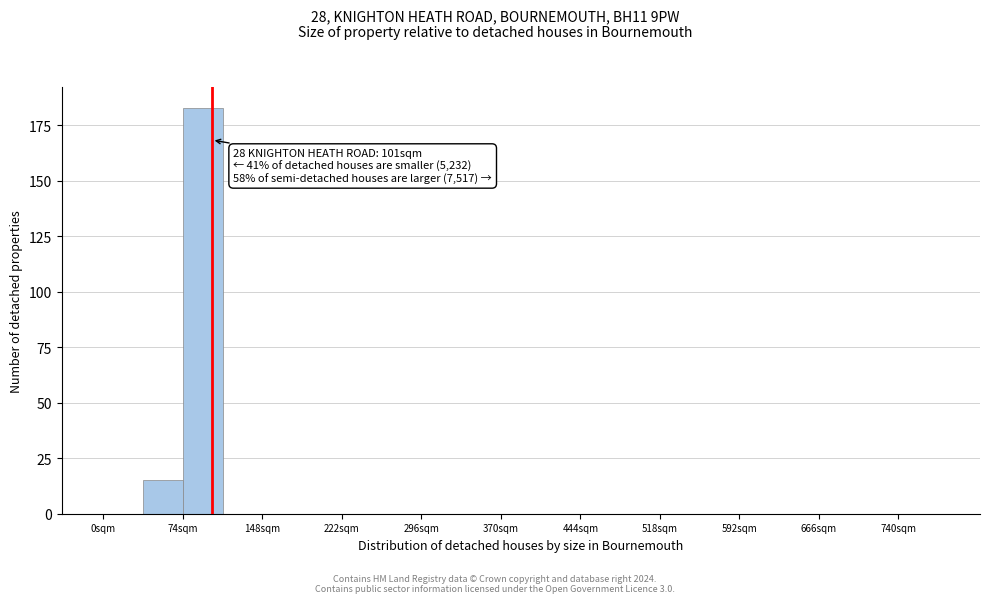

Read against the x-axis, roughly where is the centre of the tallest bar?

90